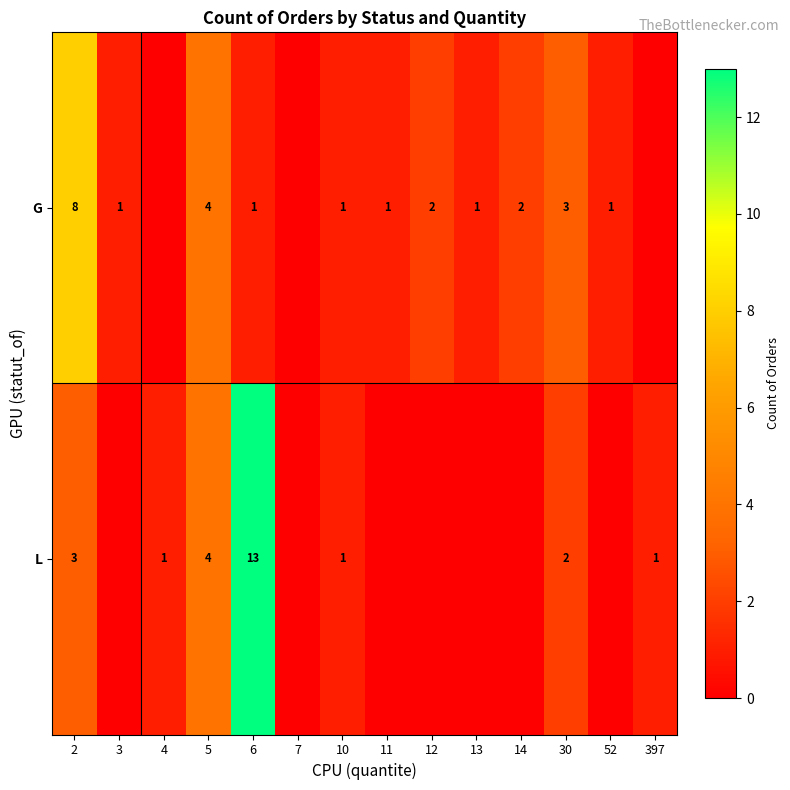

At 6, list the series in order from smallest to largest.

G, L